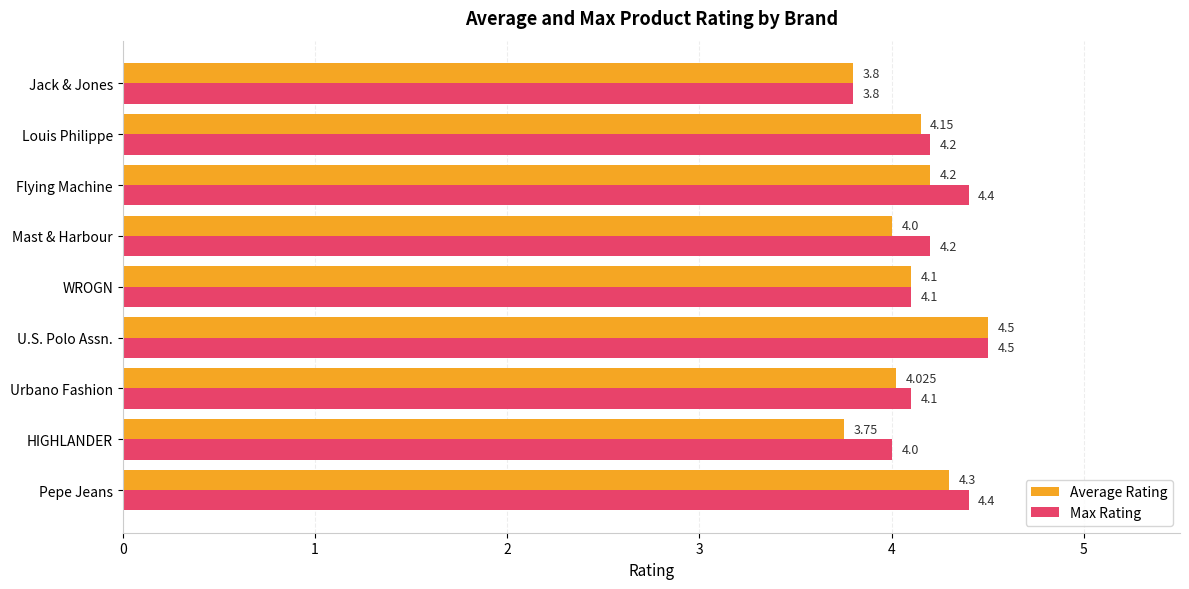

At HIGHLANDER, list the series in order from smallest to largest.

Average Rating, Max Rating